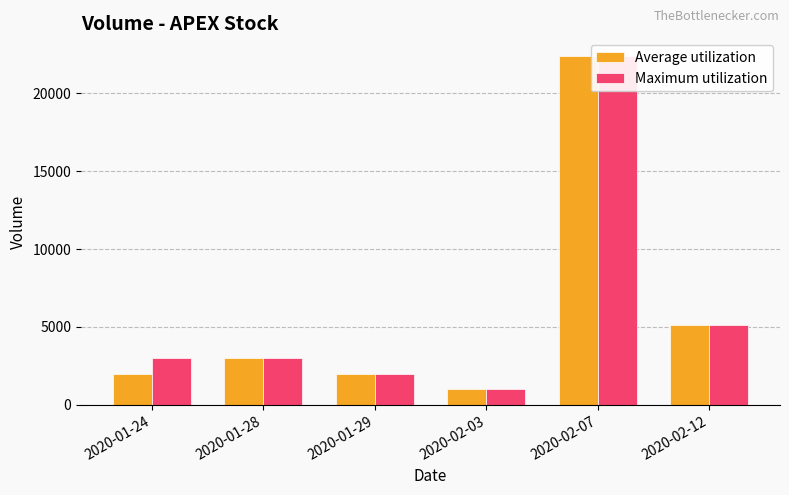

The value of Maximum utilization at 2020-01-28 is 1758. True or false?

False